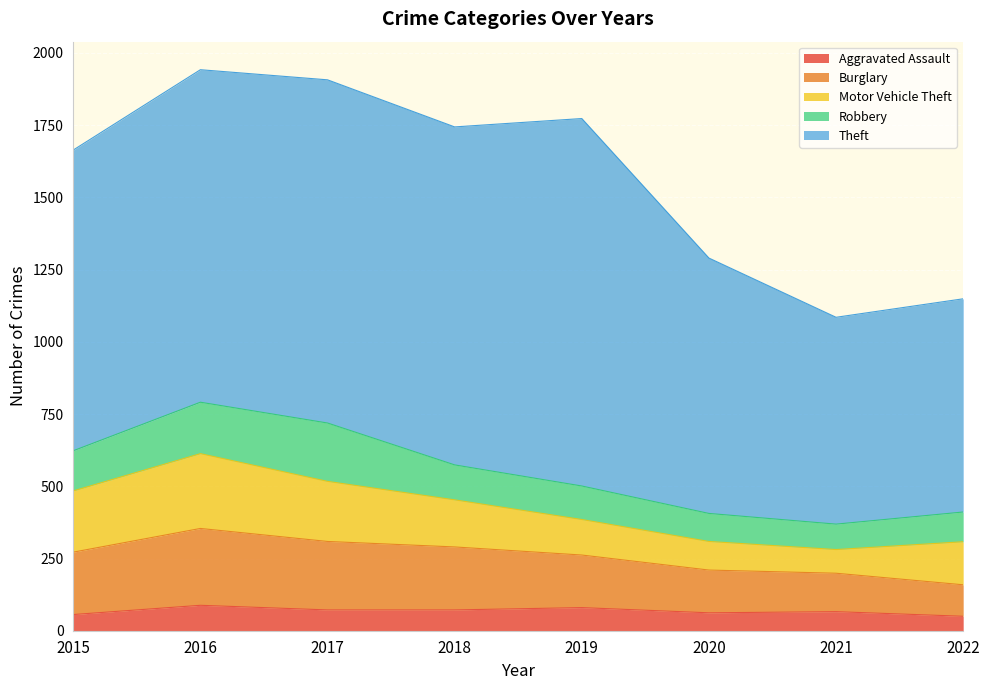

Reading left to right, transcribe all the data shown in this chart.

Aggravated Assault: 2015=56	2016=88	2017=72	2018=72	2019=80	2020=62	2021=66	2022=50
Burglary: 2015=216	2016=266	2017=237	2018=218	2019=182	2020=148	2021=133	2022=109
Motor Vehicle Theft: 2015=212	2016=259	2017=208	2018=163	2019=123	2020=99	2021=82	2022=149
Robbery: 2015=139	2016=178	2017=202	2018=121	2019=116	2020=97	2021=88	2022=103
Theft: 2015=1041	2016=1151	2017=1188	2018=1170	2019=1272	2020=884	2021=716	2022=738